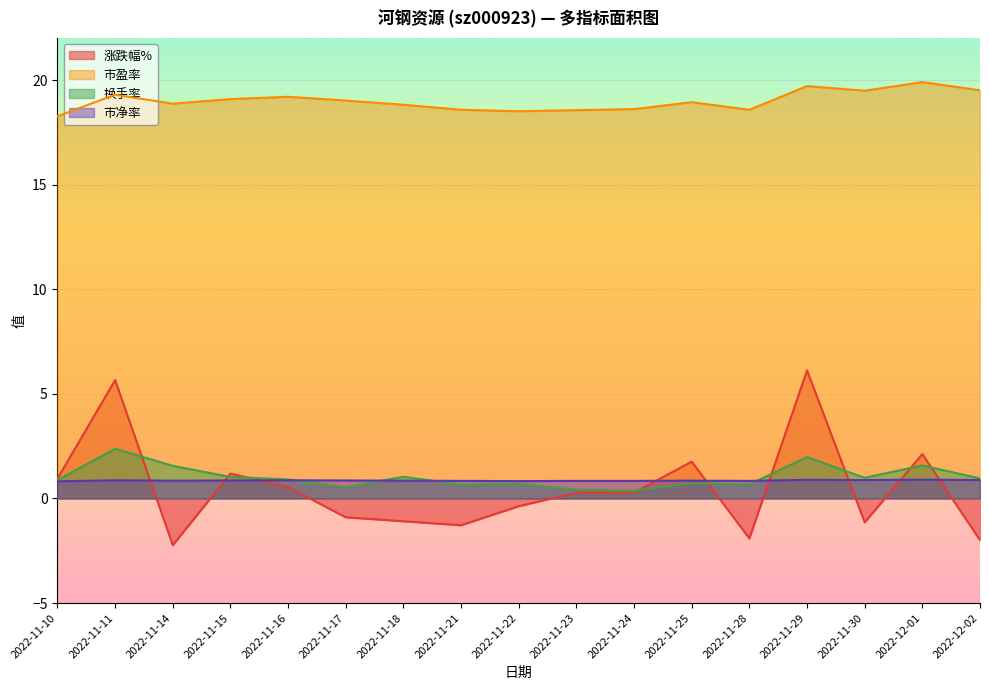

Where is the first local minimum for 市盈率?

2022-11-14